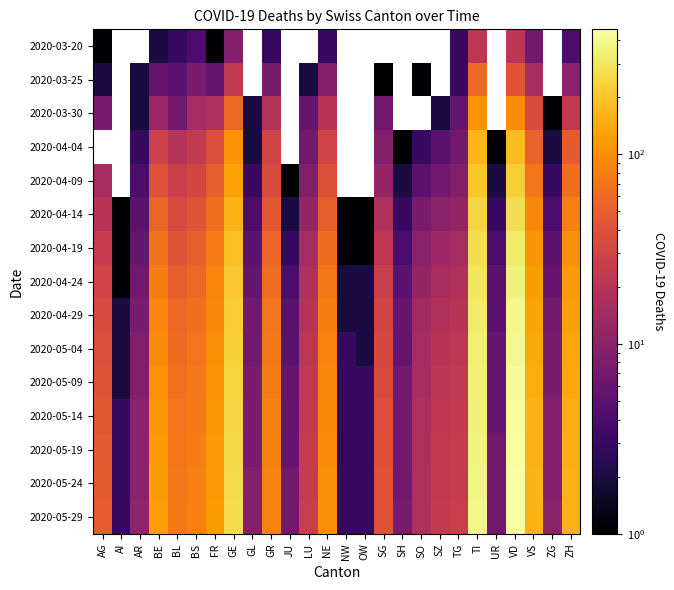

What is the difference between the maximum and second lowest values in the 2020-05-24 series?

445.0